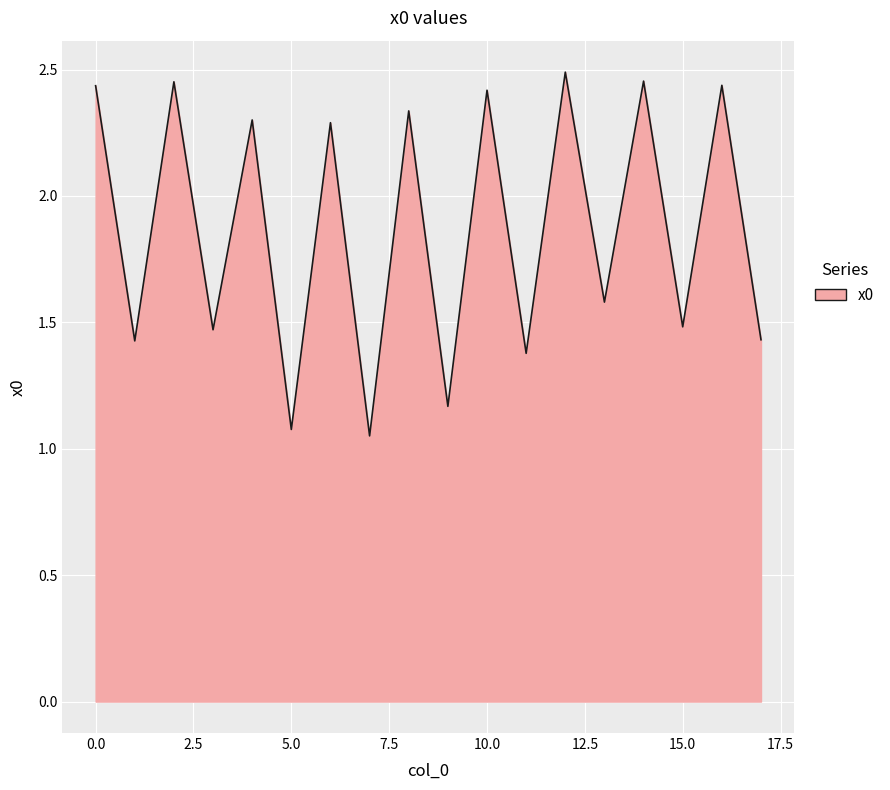

Does the chart have visible grid lines?

Yes